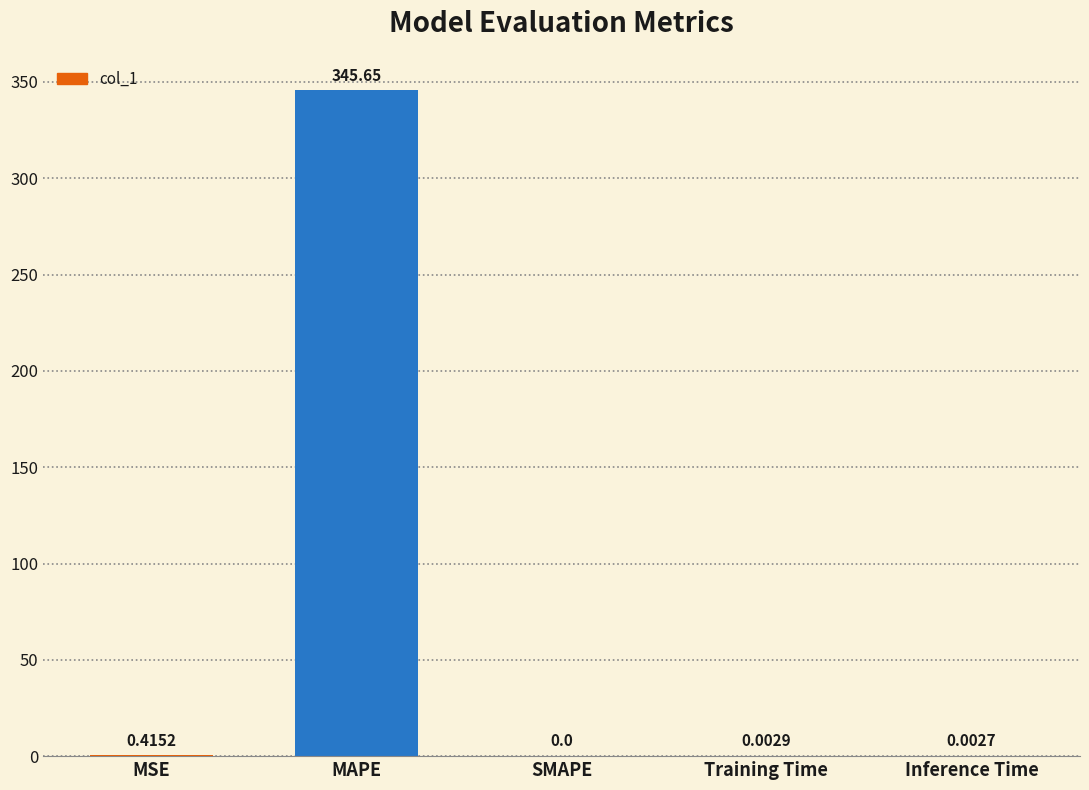

What is the sum of all values?

346.1